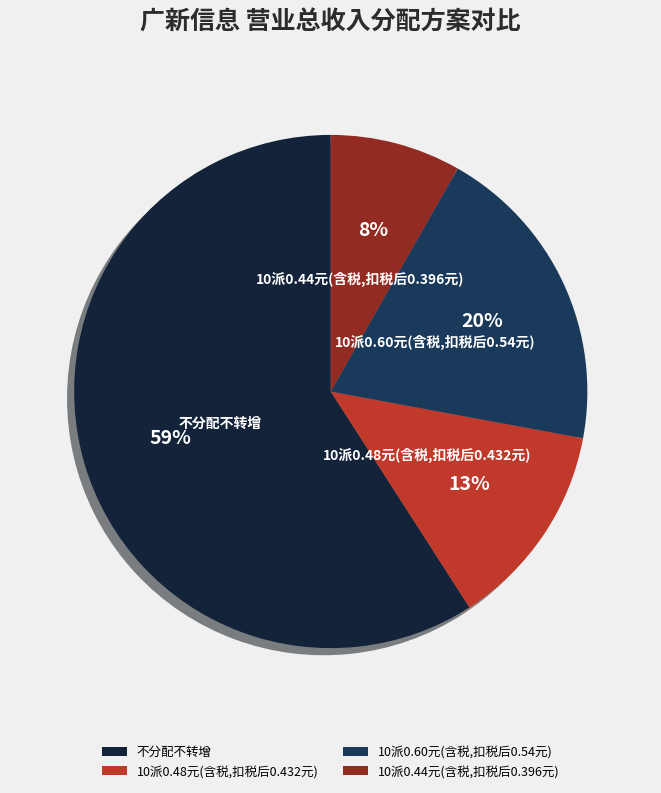

Is the sum of 10派0.60元(含税,扣税后0.54元) and 不分配不转增 greater than half?

Yes